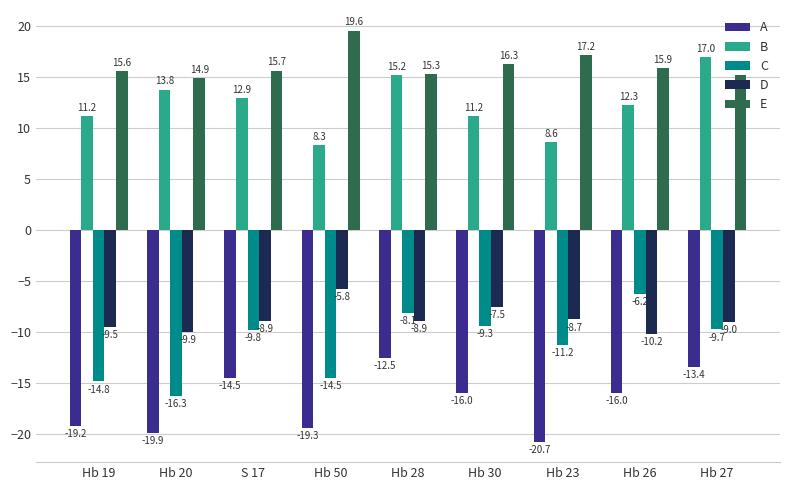

Which series has the widest spread of values?

C